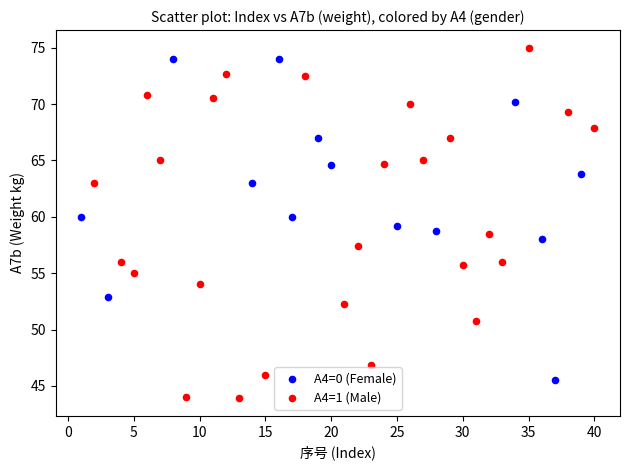

Which series has the widest spread of Y values?

A4=1 (Male)